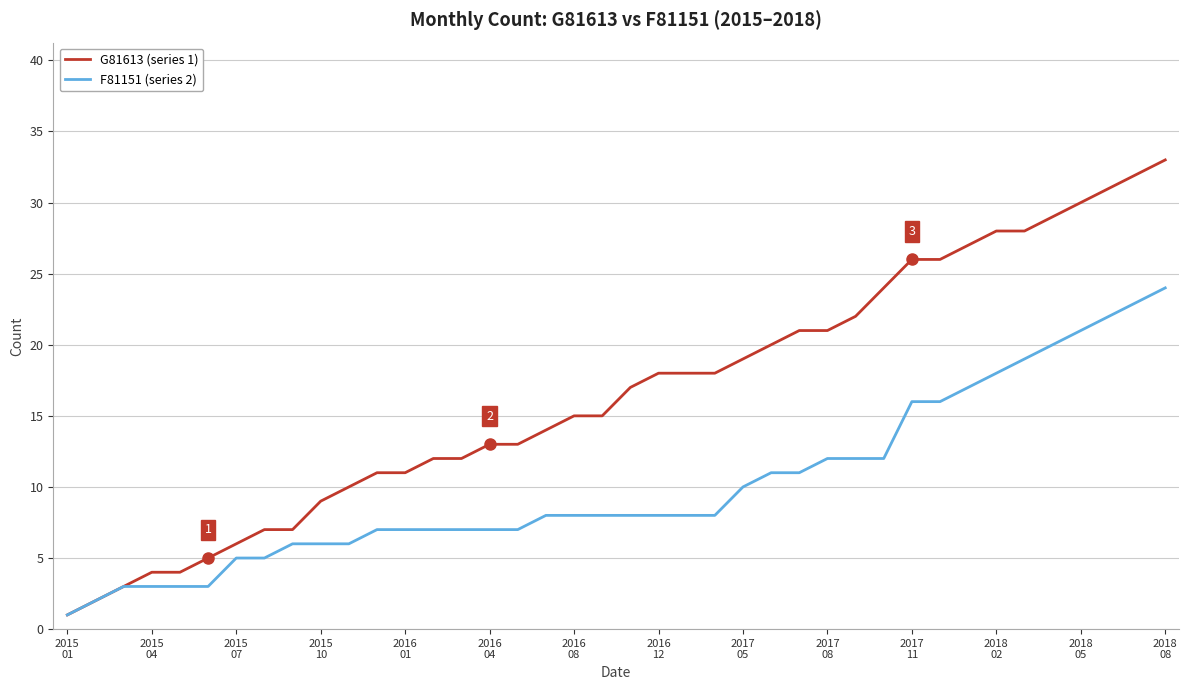

Which series has the largest total across all categories?

G81613 (series 1)